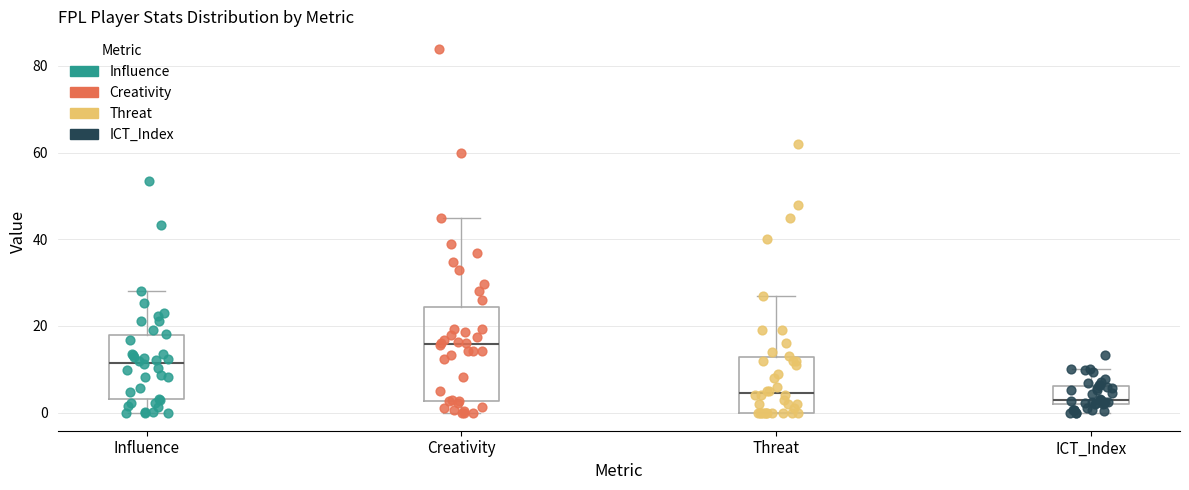

Which box's median line is the highest?

Creativity